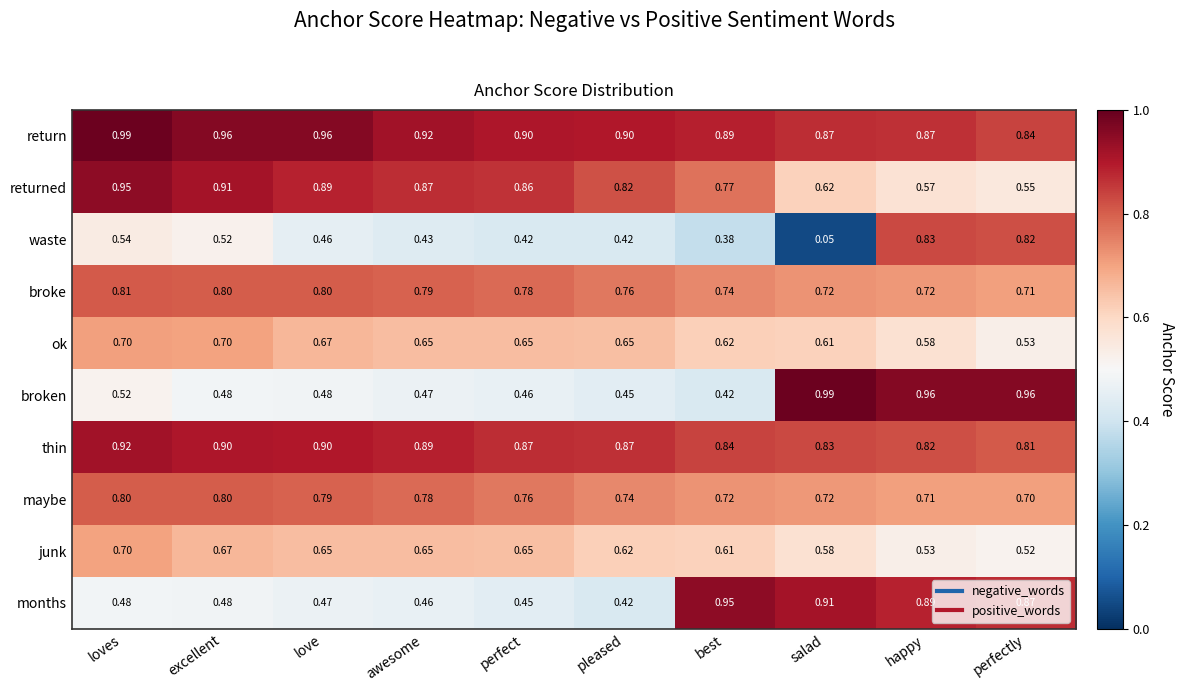

At which category is the sum across all series the highest?

happy